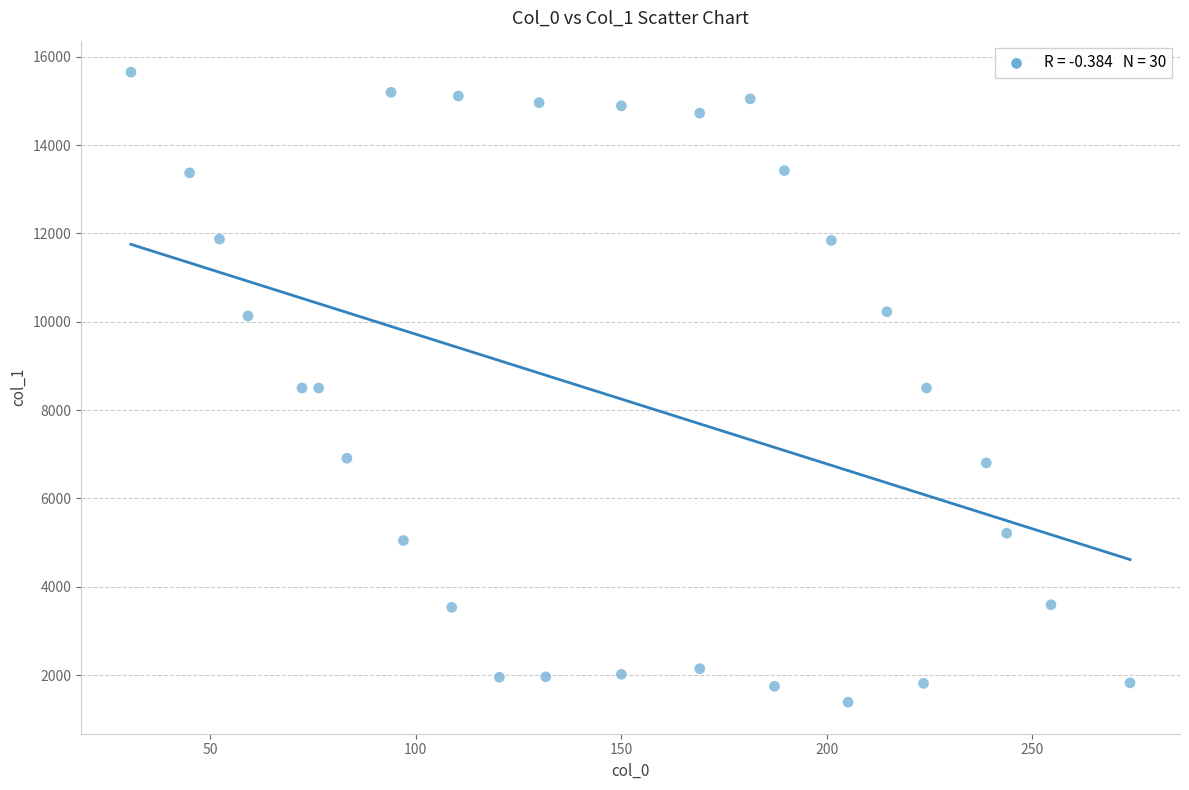

What is the range of Y values (max minus min)?

14258.9